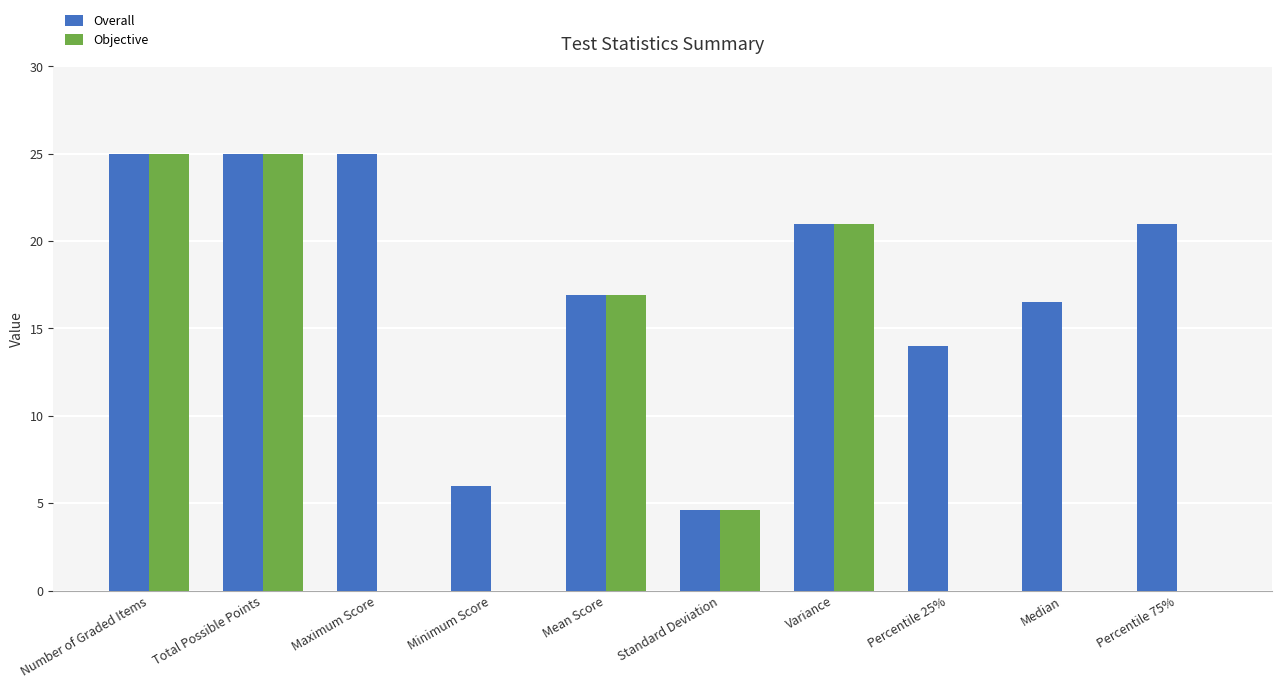

What are all the series names shown in the legend?

Overall, Objective